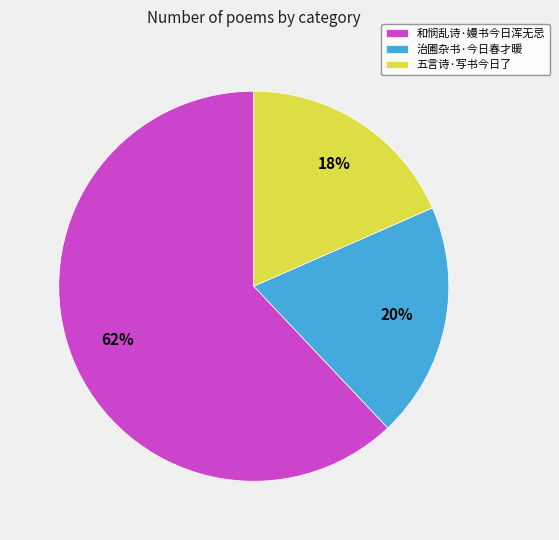

To the nearest percent, what is the combined percentage of 和悯乱诗·嫚书今日浑无忌 and 治圃杂书·今日春才暖?

82%